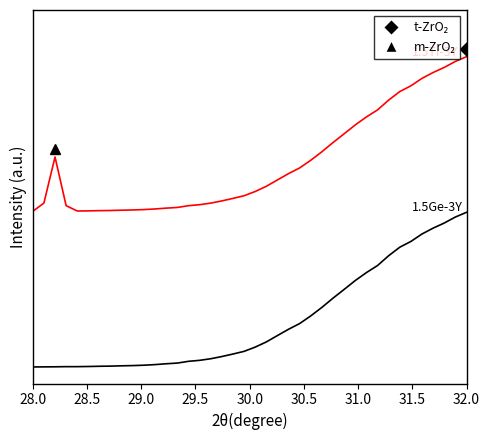

Does the chart display data point markers on the line(s)?

No